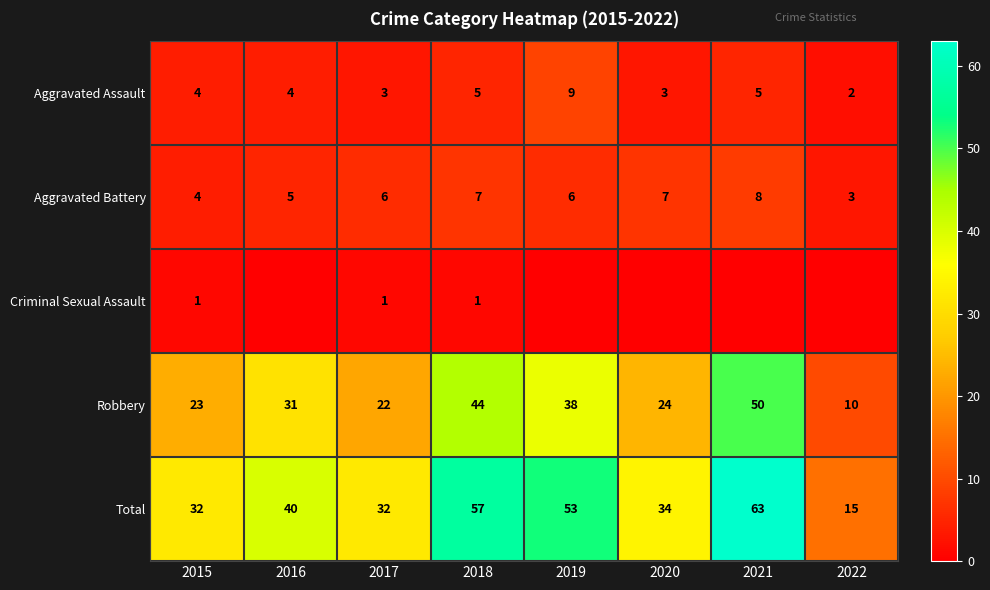

What value does the Aggravated Assault series have at 2016?

4